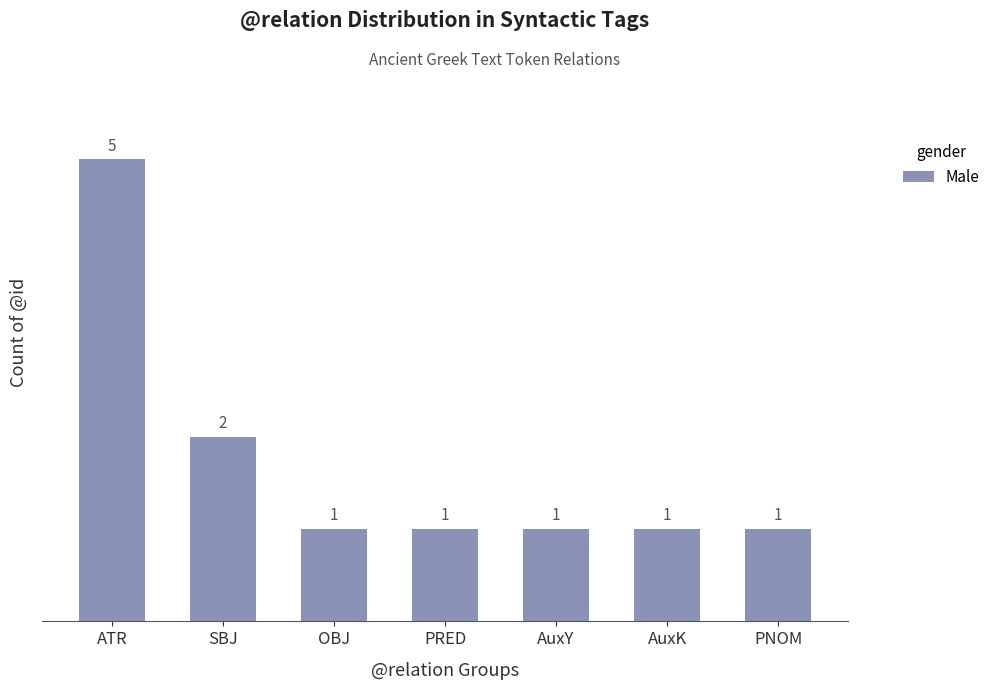

How many data points are above 1?

2